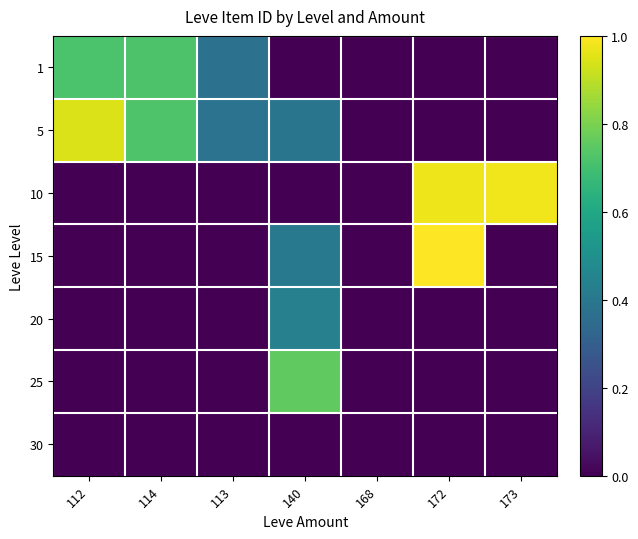

Reading right to left, transcribe all the data shown in this chart.

1: 173=-2.9	172=-2.9	168=-2.9	140=-2.9	113=0.4	114=0.7	112=0.7
5: 173=-2.9	172=-2.9	168=-2.9	140=0.4	113=0.4	114=0.7	112=0.9
10: 173=1.0	172=1.0	168=0.0	140=-2.9	113=-2.9	114=-2.9	112=-2.9
15: 173=-2.9	172=1.0	168=-2.9	140=0.4	113=-2.9	114=-2.9	112=-2.9
20: 173=-2.9	172=-2.9	168=-2.9	140=0.4	113=-2.9	114=-2.9	112=-2.9
25: 173=-2.9	172=-2.9	168=-2.9	140=0.8	113=-2.9	114=-2.9	112=-2.9
30: 173=-2.9	172=-2.9	168=-2.9	140=-2.9	113=-2.9	114=-2.9	112=-2.9